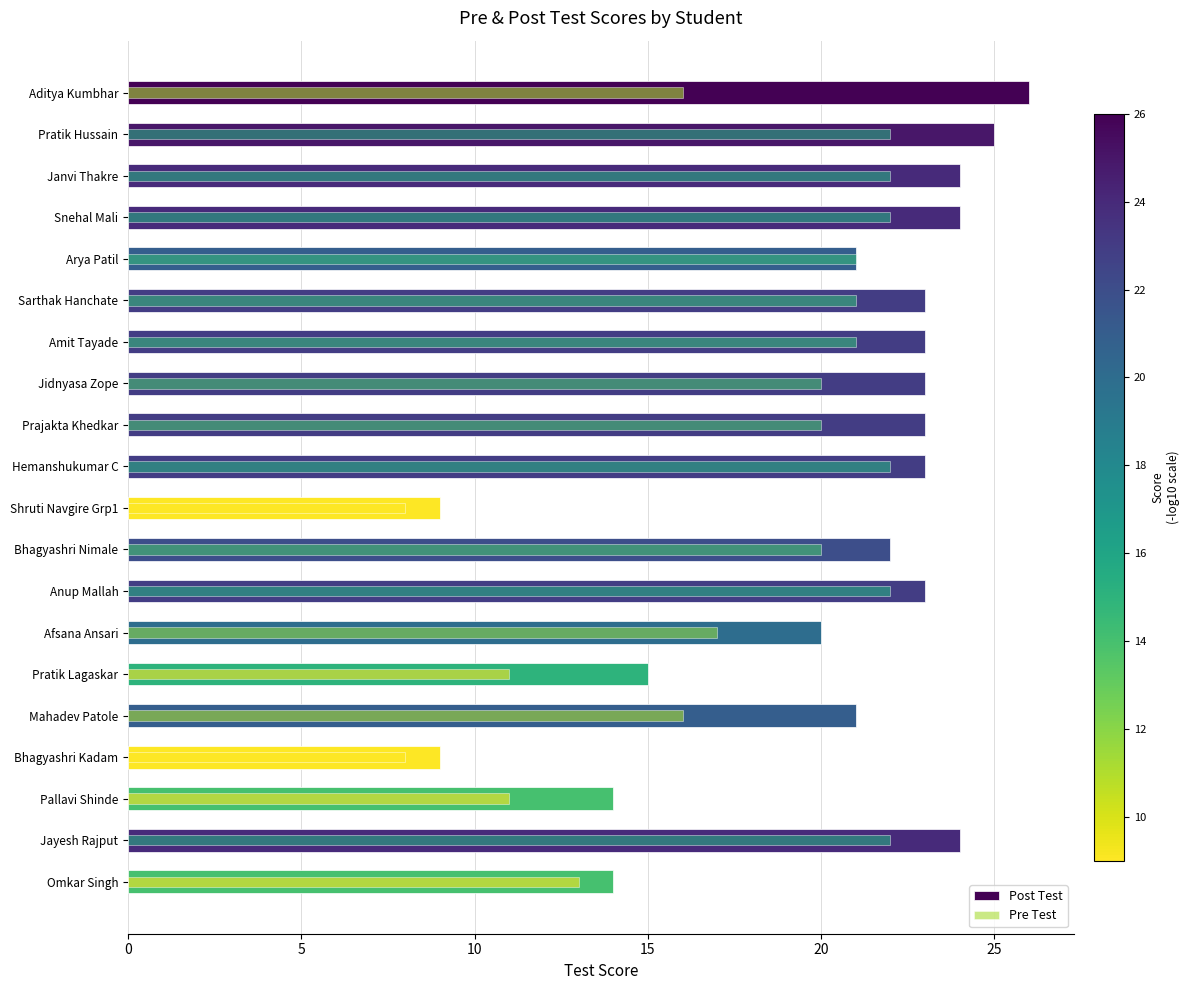

How many bars are there in total?

40